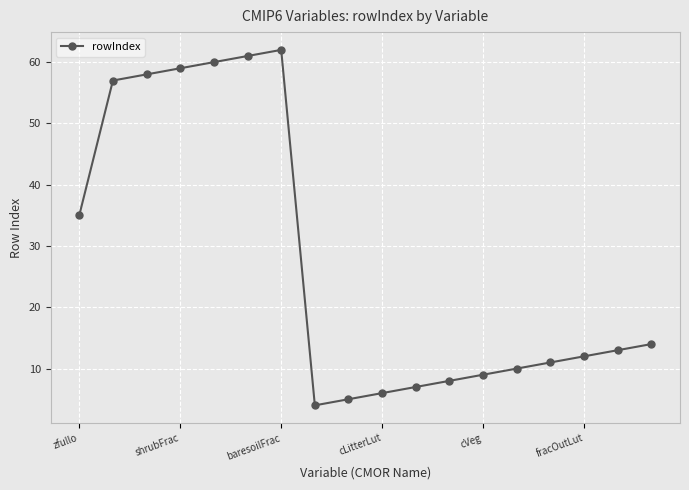

What is the value of the 17th point from the left?

13